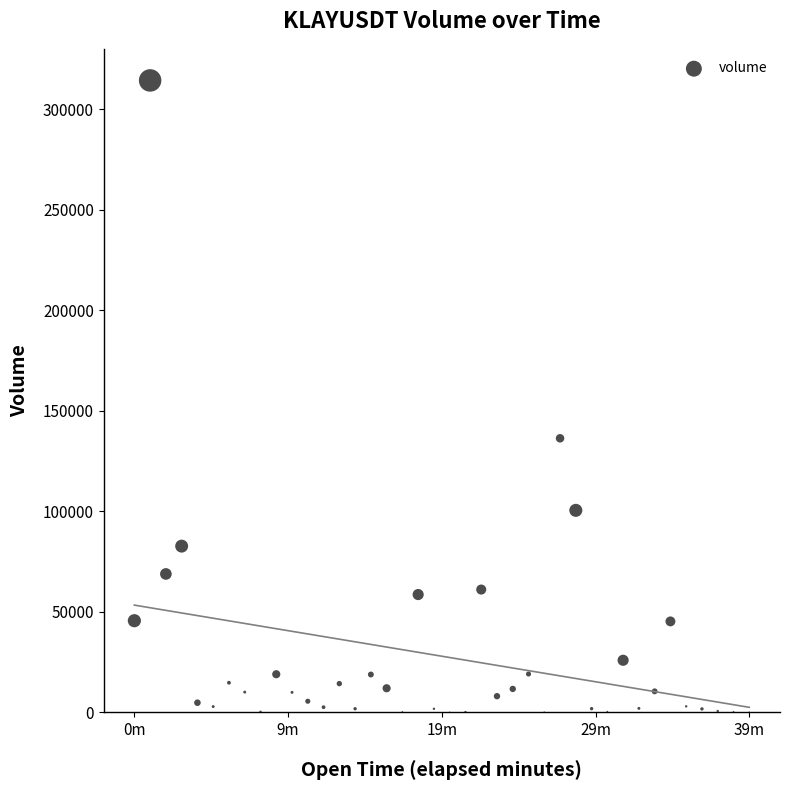

What is the range of Y values (max minus min)?

314205.0